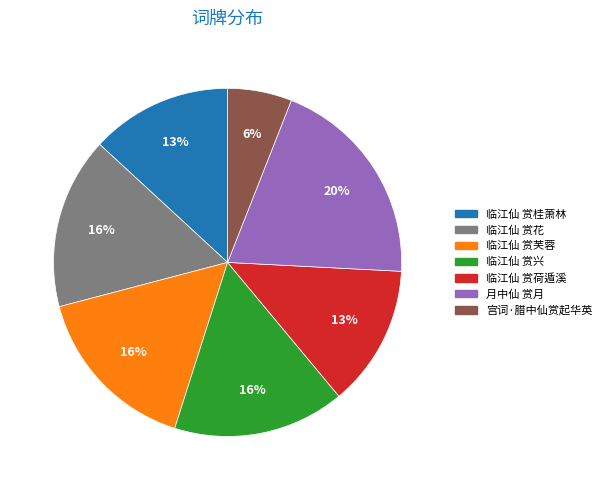

Is it true that 临江仙 赏花 is 16% of the pie?

True